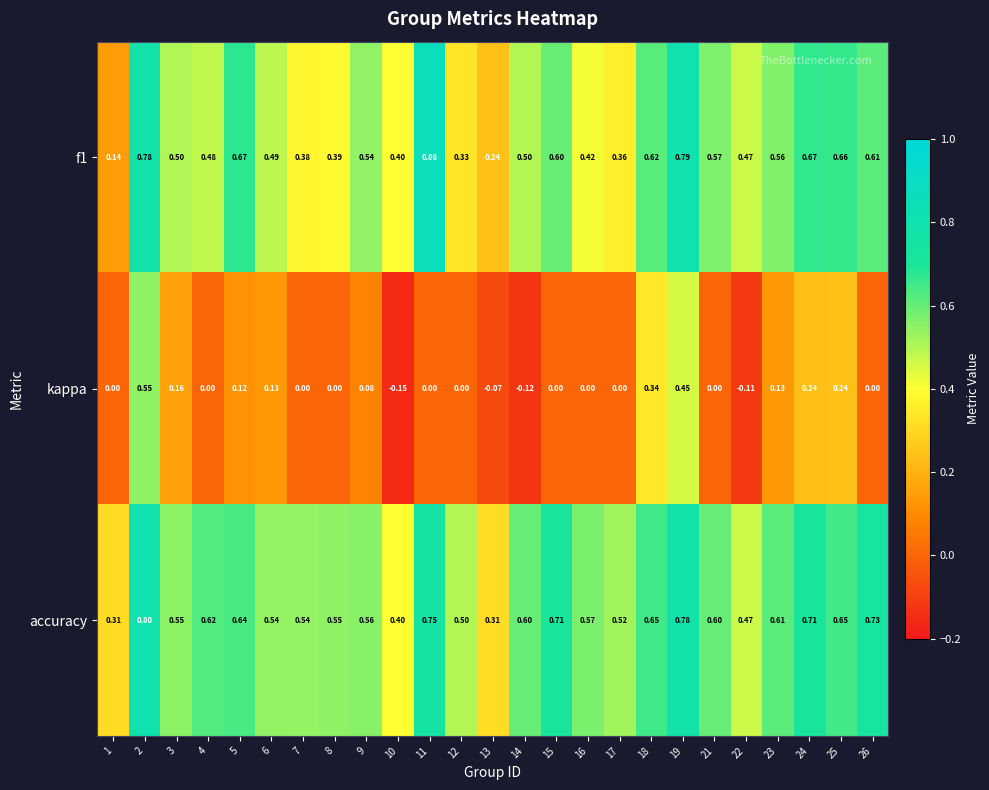

Which series has the largest total across all categories?

accuracy